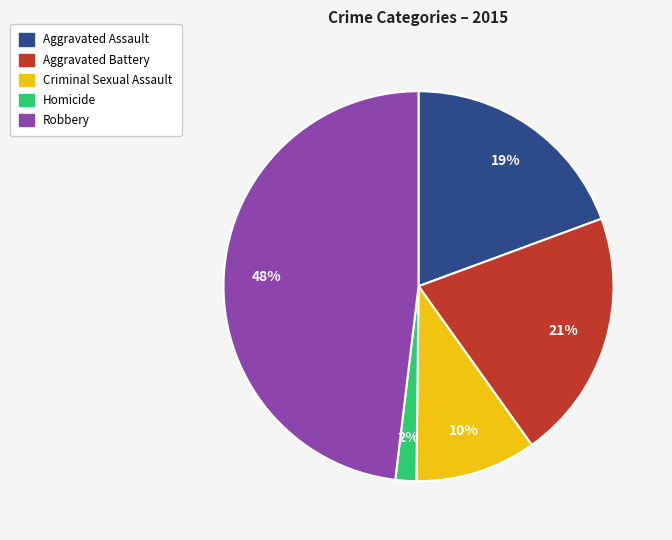

To the nearest percent, what percentage of the pie is Robbery?

48%